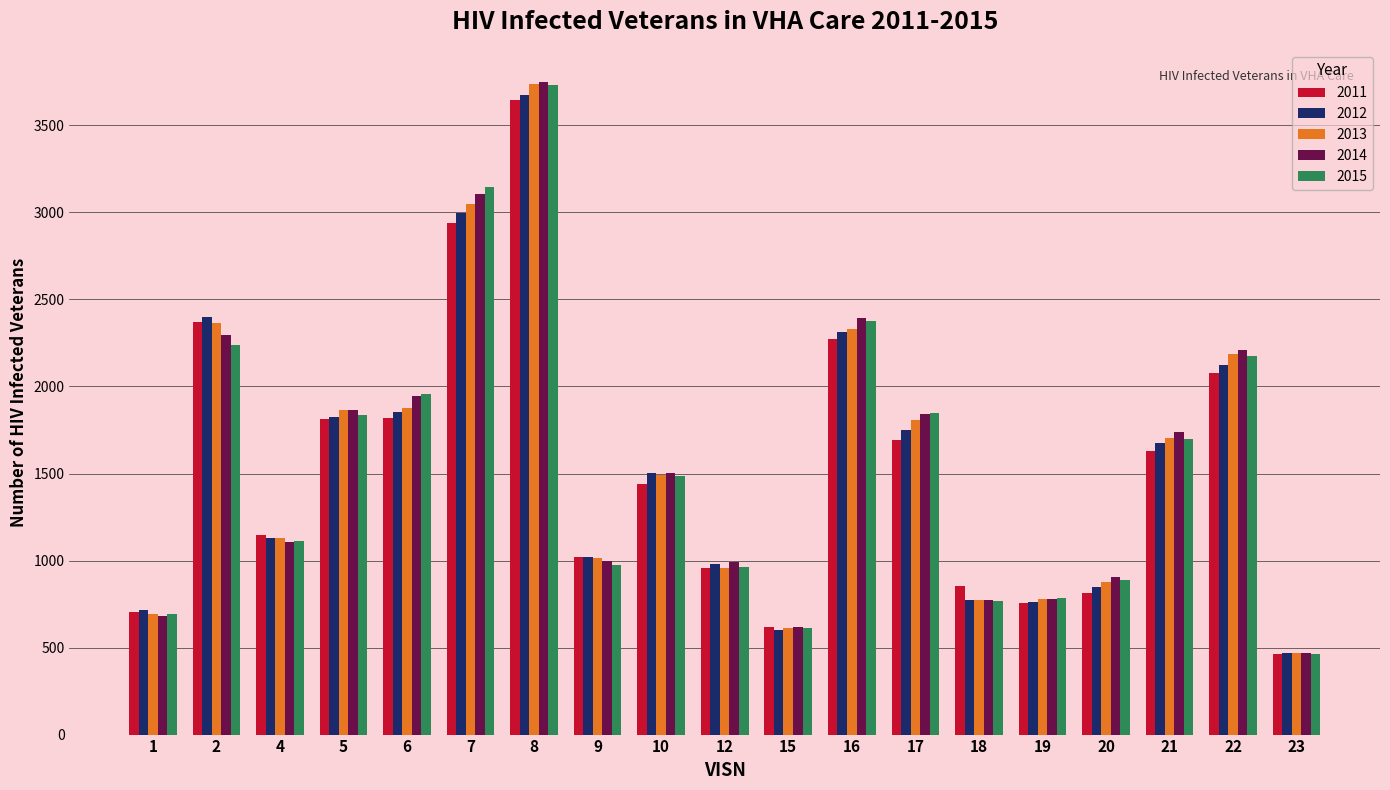

What is the total value across all series at 6?

9452